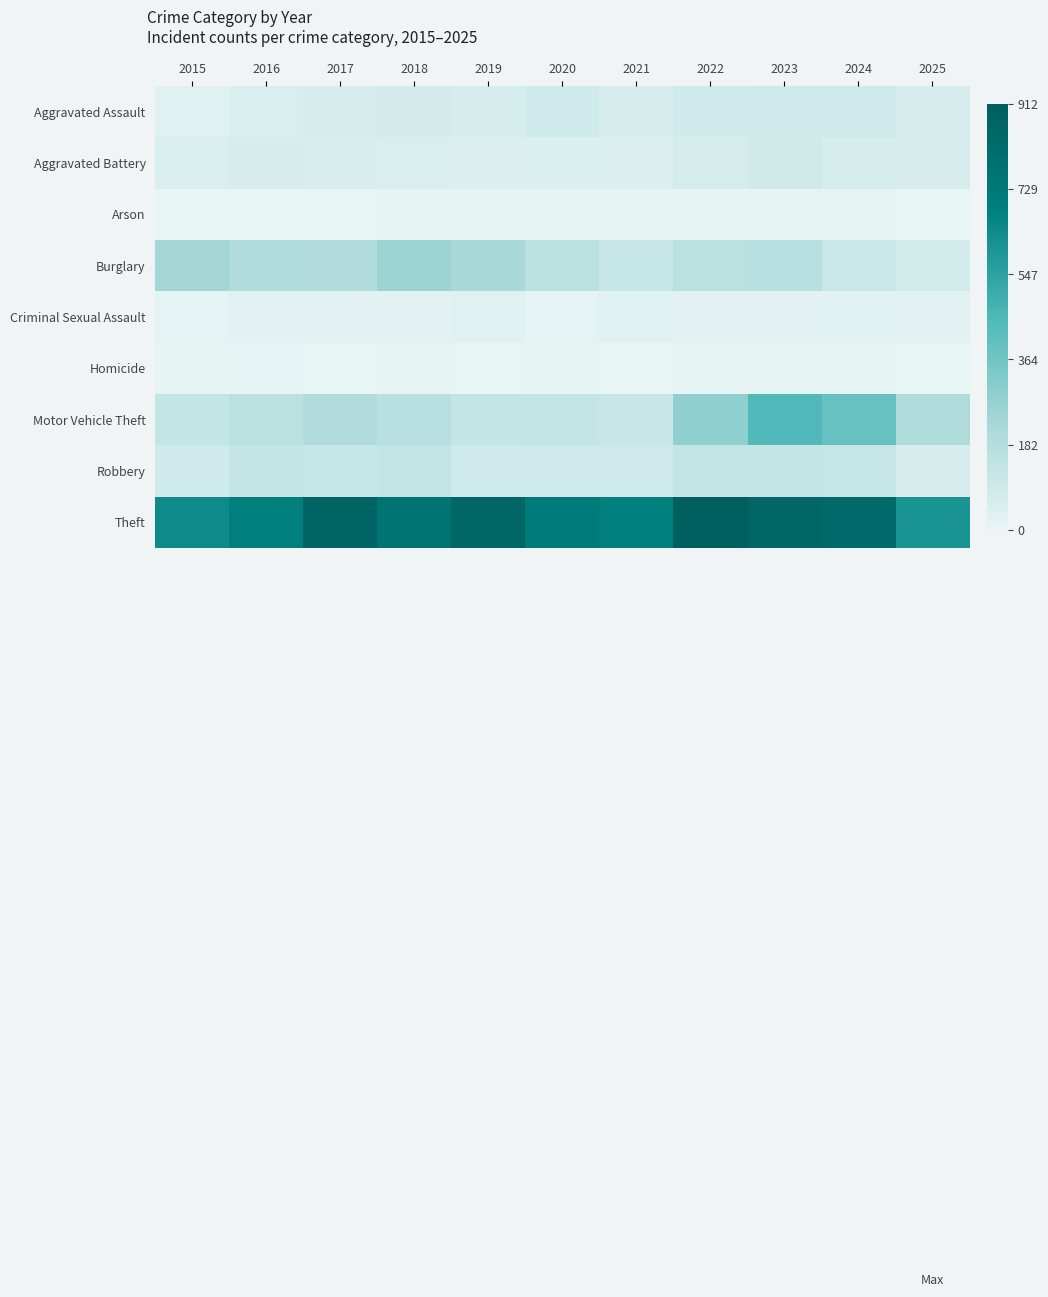

How many data points does each series have?

11